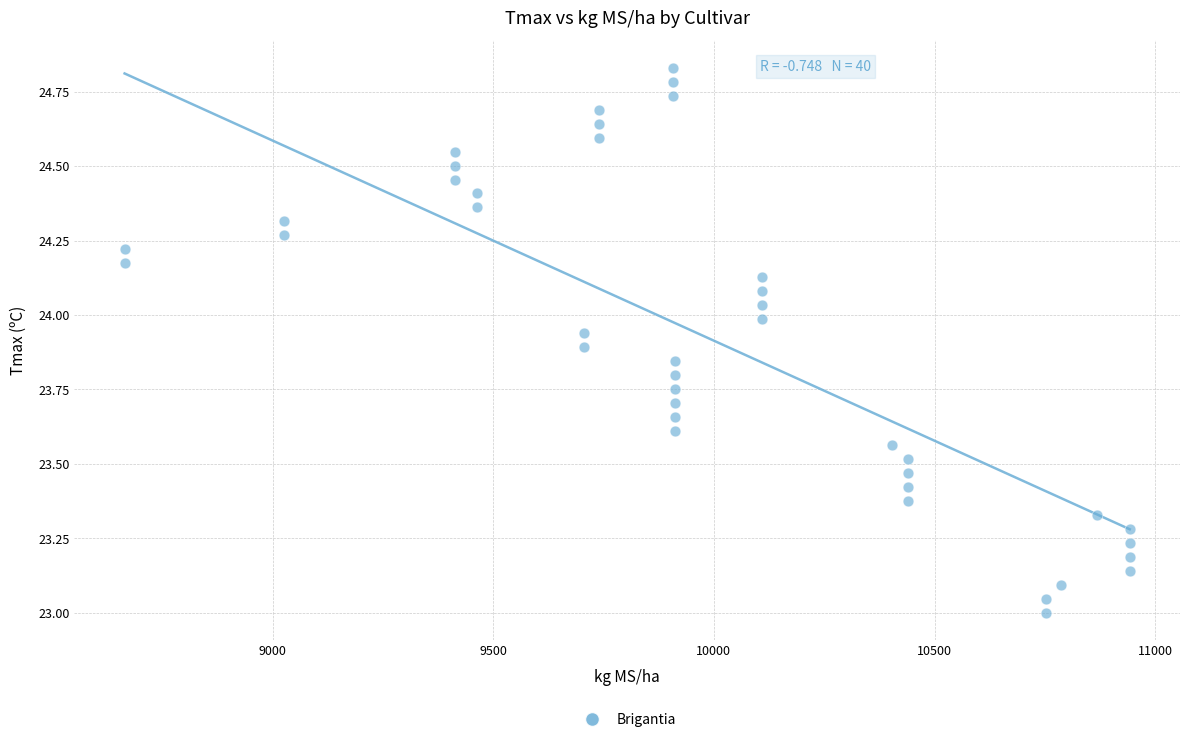

What is the range of Y values (max minus min)?

1.8